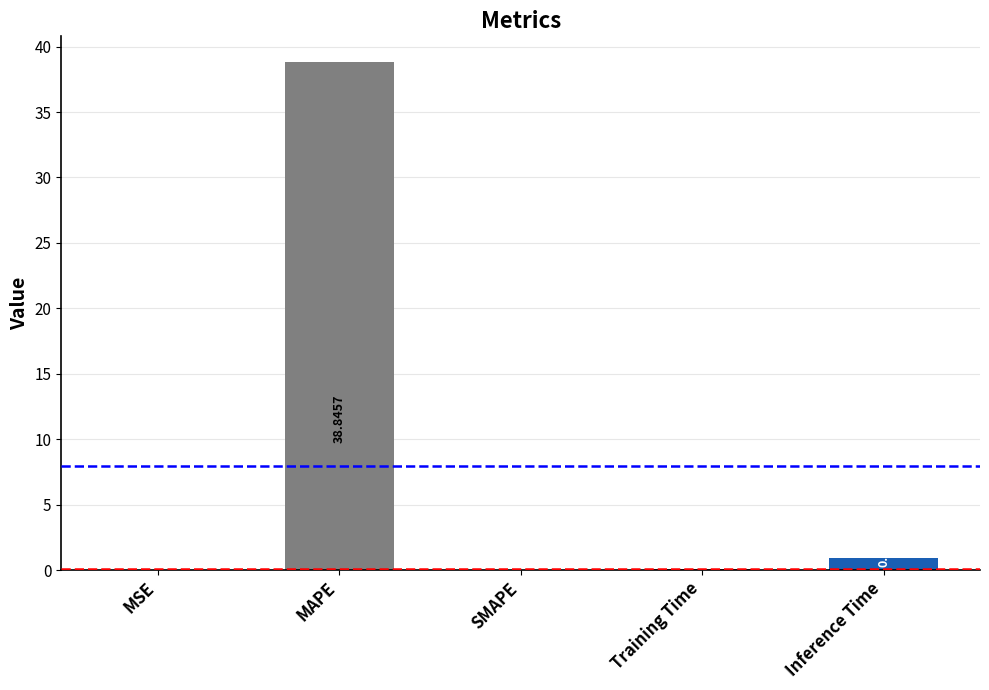

The chart shows a value of 0.0 at MSE. True or false?

True